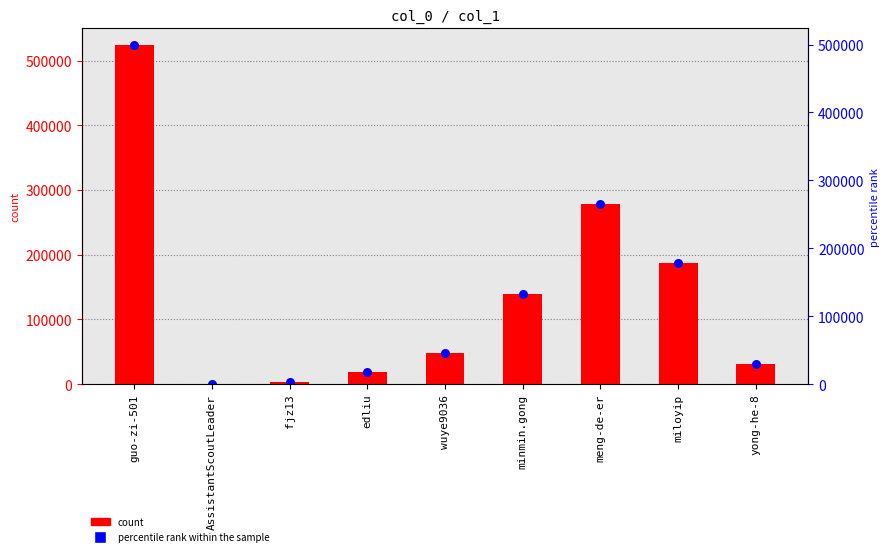

What is the ratio of the value at meng-de-er to the value at edliu?

14.7